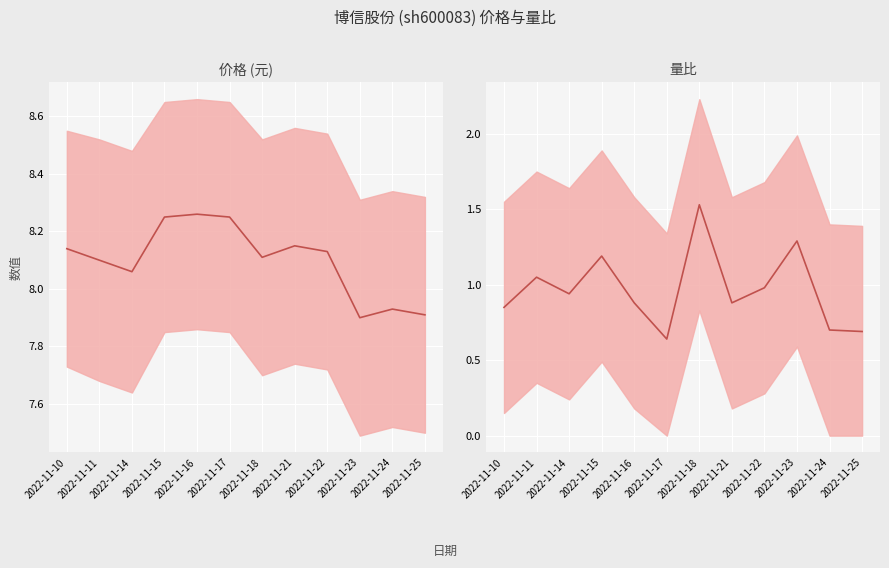

Rank the series by their maximum value, from lowest to highest.

量比, 价格